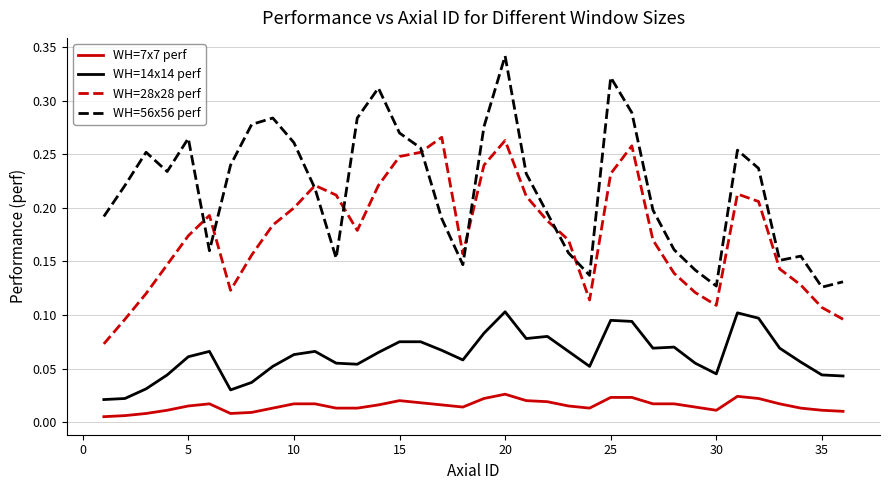

In WH=14x14 perf, how many points are lower than both neighbors (excluding endpoints)?

7